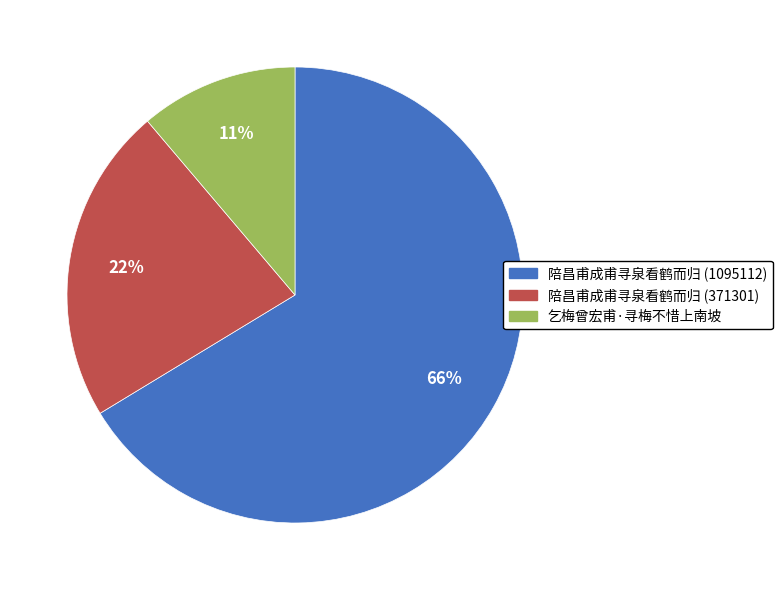

To the nearest percent, what is the combined percentage of 陪昌甫成甫寻泉看鹤而归 (371301) and 陪昌甫成甫寻泉看鹤而归 (1095112)?

89%